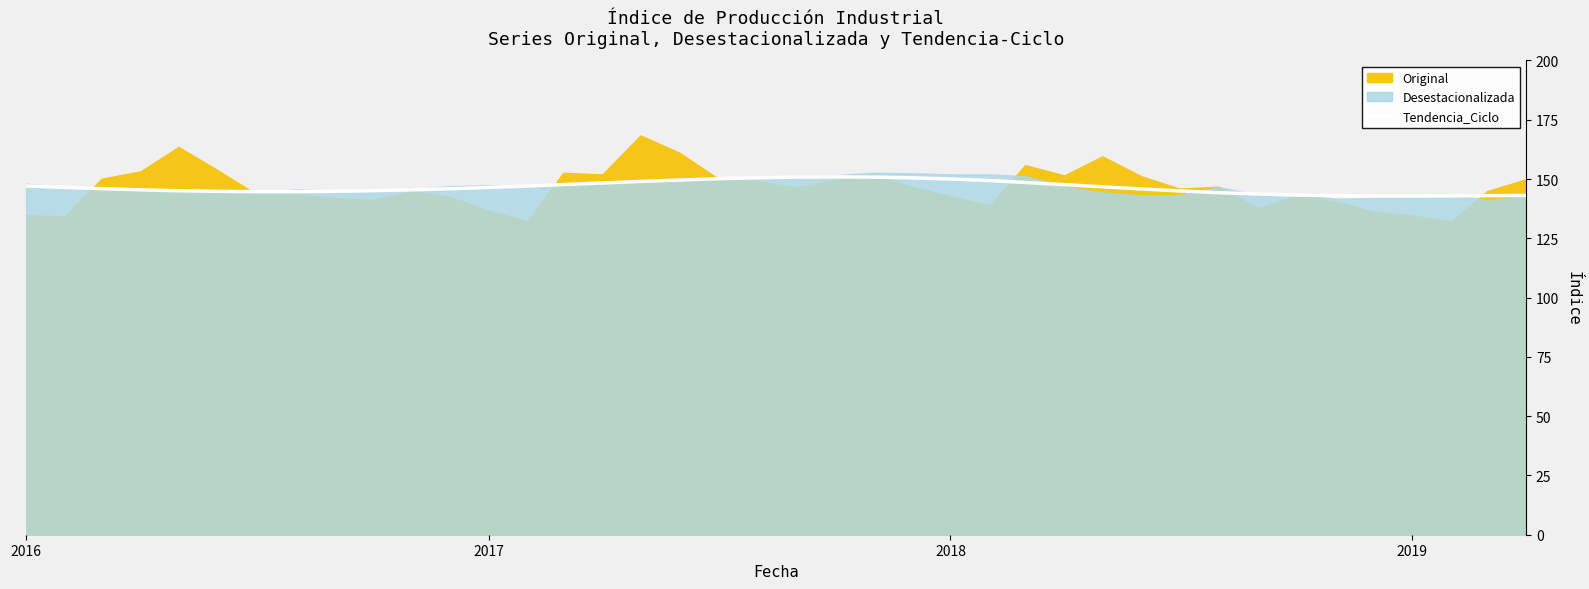

What is the maximum value for Tendencia_Ciclo?

150.9